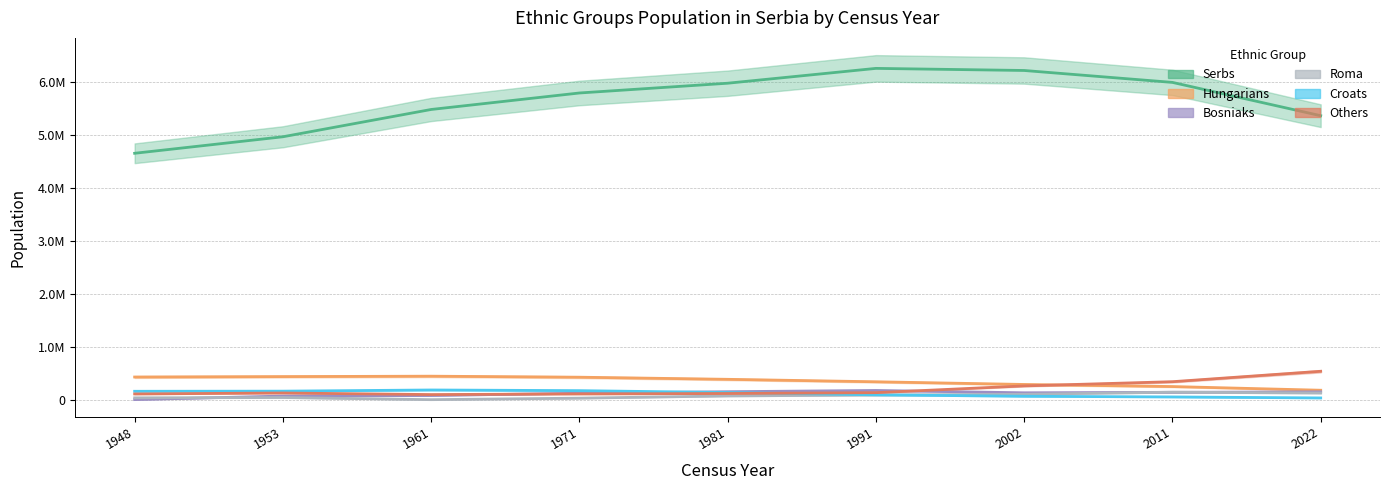

What is the sum of the Hungarians values at 1991 and 2022?

528242